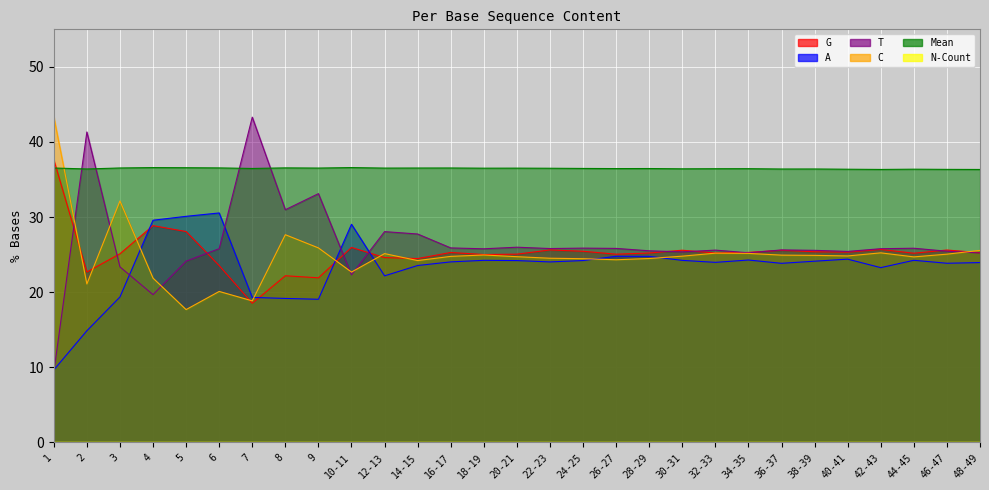

What is the value of the C point at the 1st from the left?

43.4